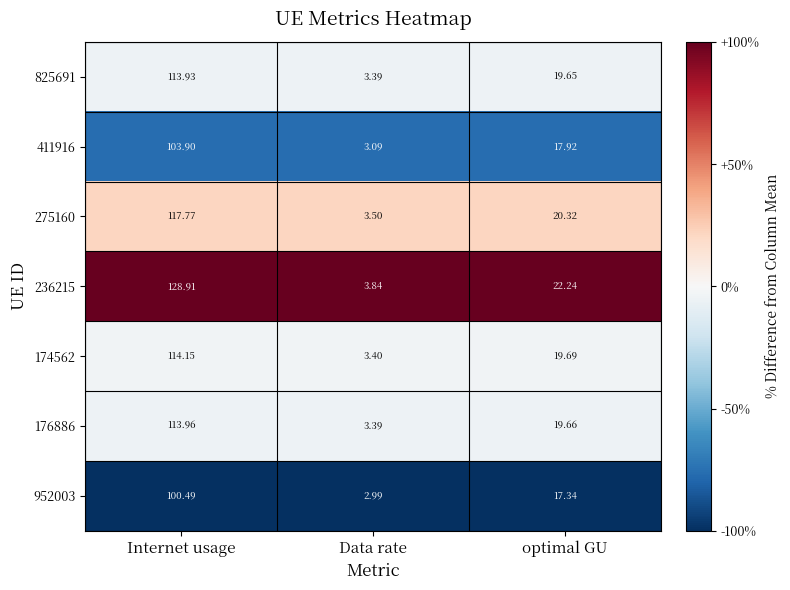

Where does the 176886 series first go above 19?

Internet usage